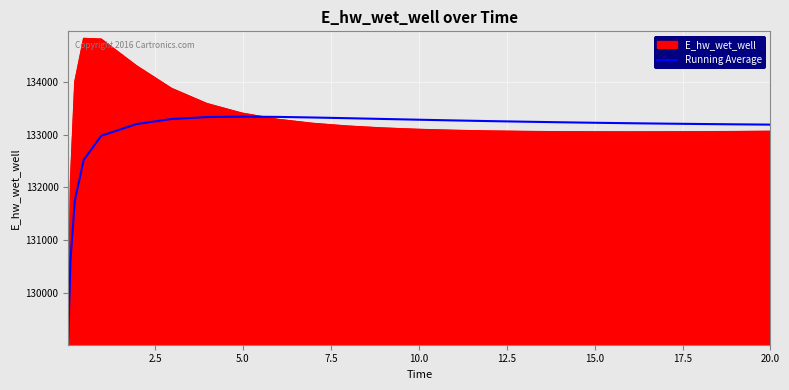

List the series in order of their overall mean, highest first.

E_hw_wet_well, Running Average